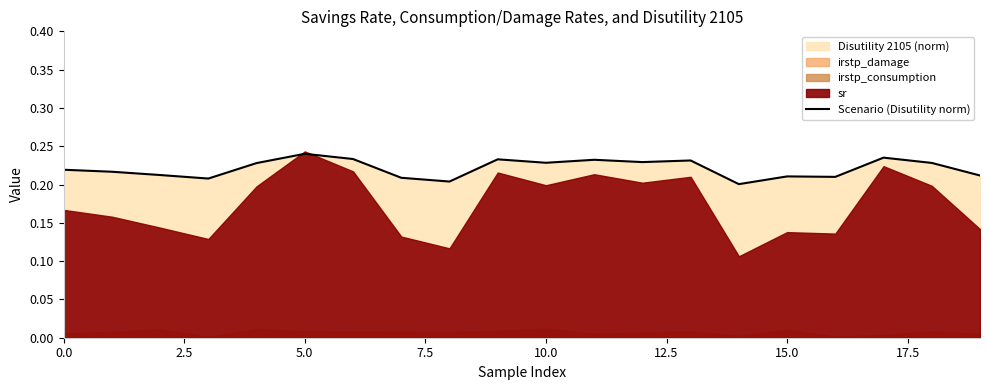

Does the chart have visible grid lines?

No